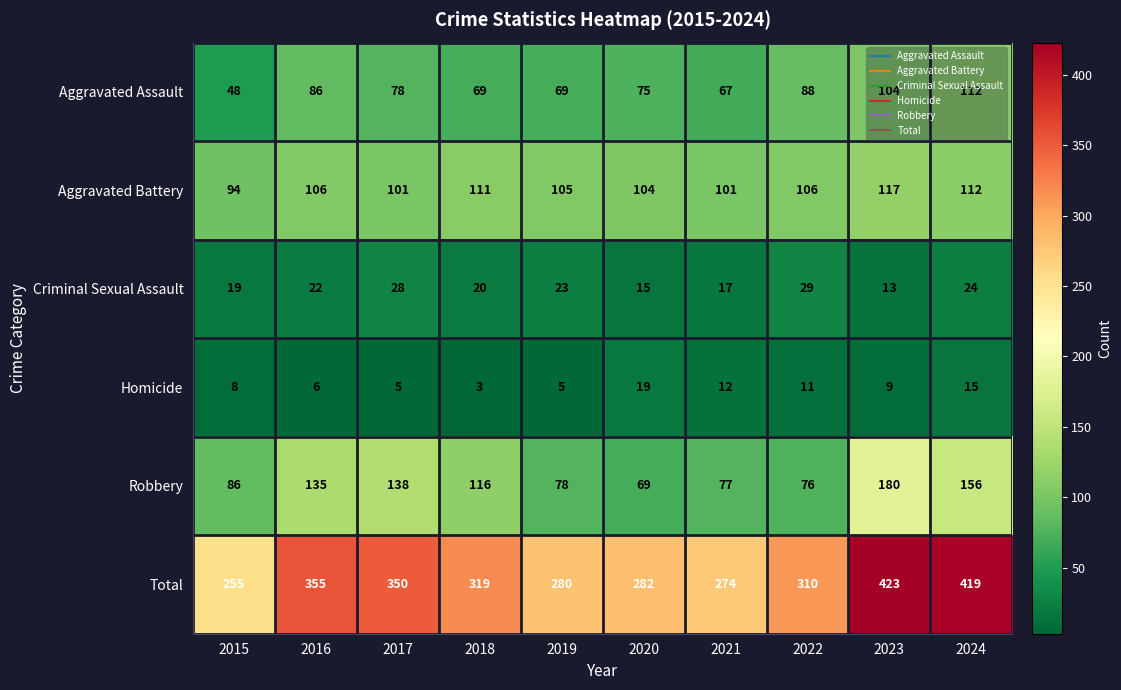

True or false: Total has a value of 84 at 2020.

False